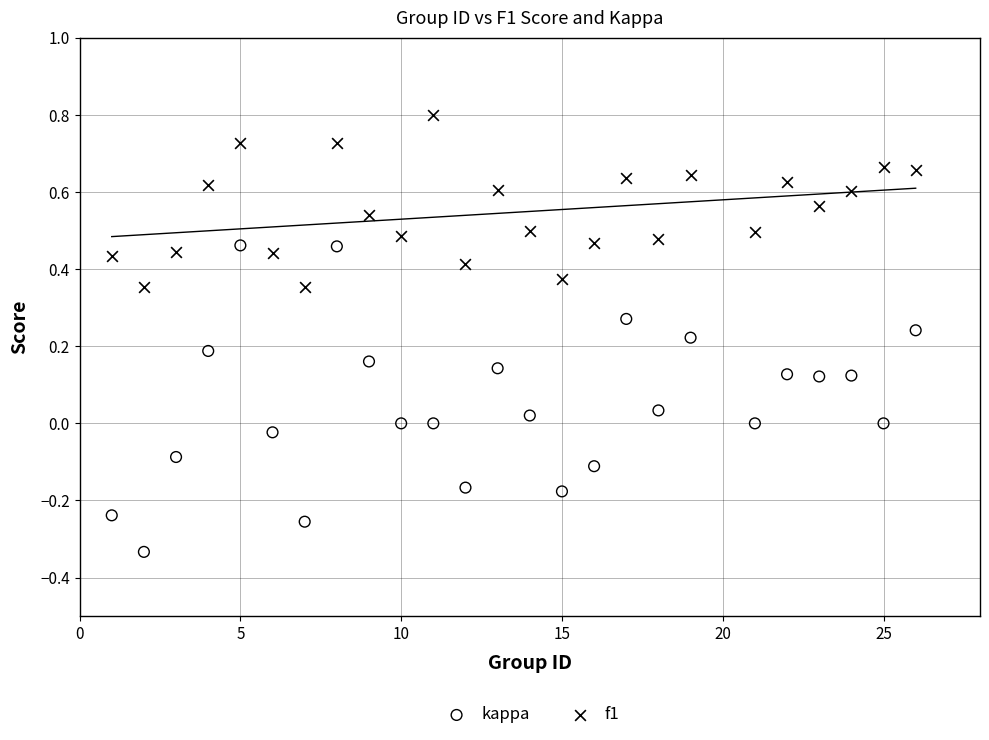

Across all data points, what is the range of Y values (max minus min)?

1.1